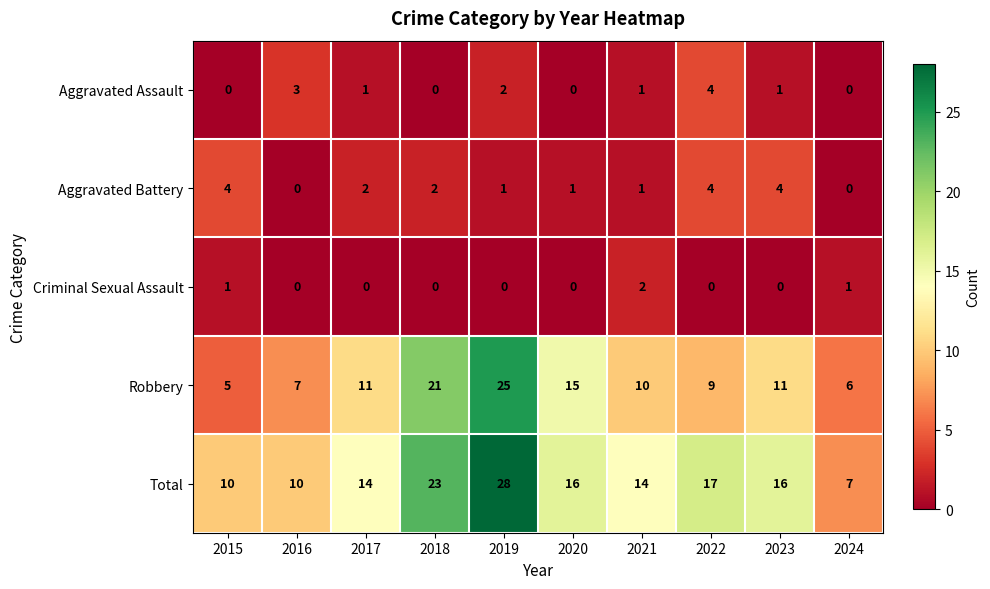

Which series has the largest total across all categories?

Total